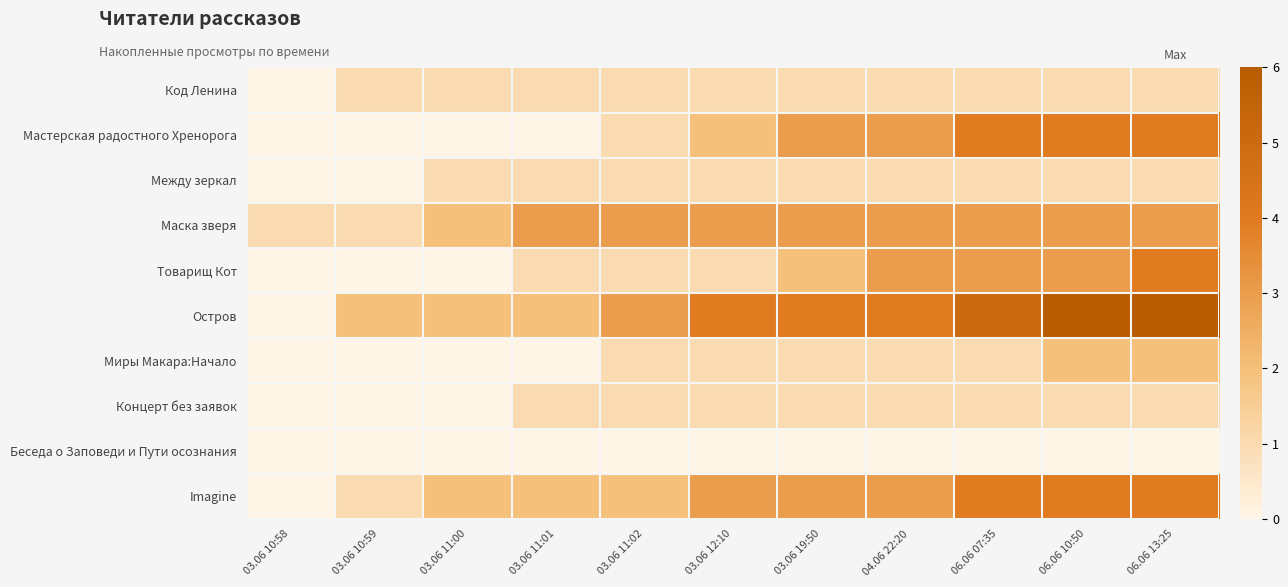

Between 03.06 10:58 and 03.06 19:50, which series saw the biggest shift?

Остров